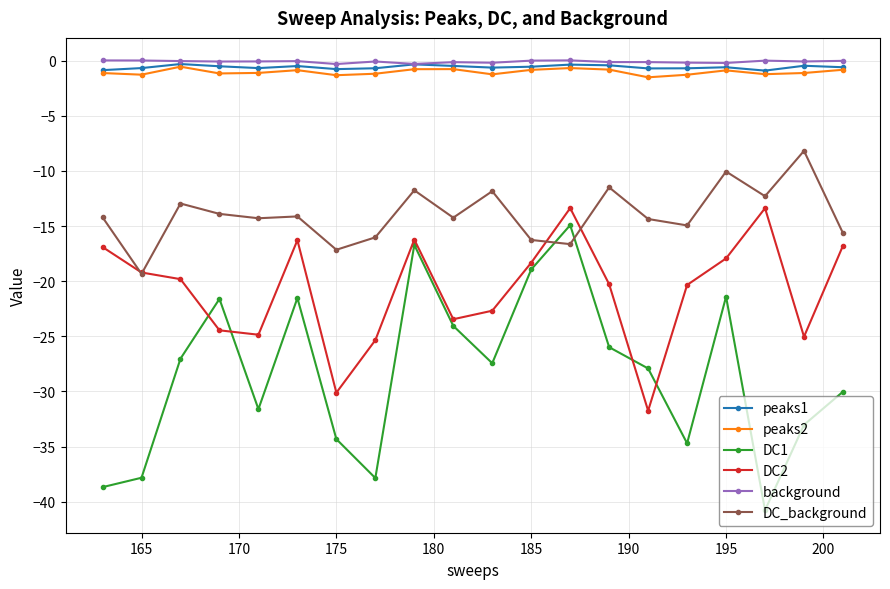

Does the chart have visible grid lines?

Yes